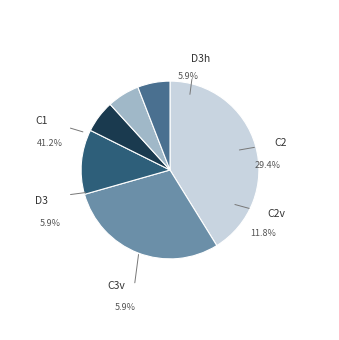

What is the ratio of the value at D3h to the value at D3?

1.0